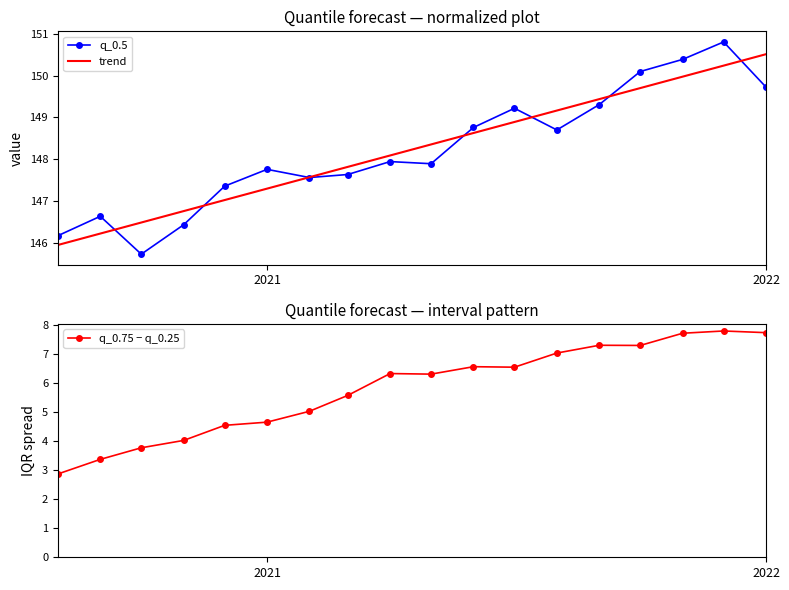

The value of q_0.75 − q_0.25 at 2021 is 4.7. True or false?

True